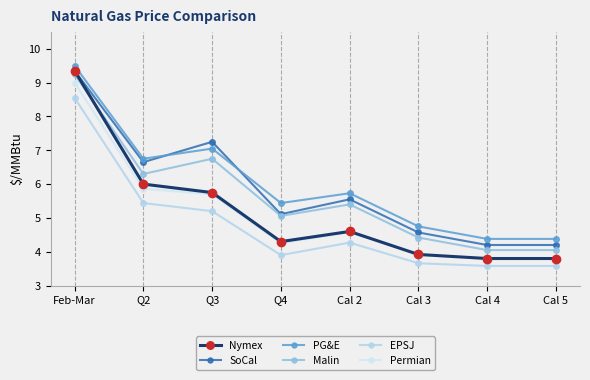

What is the sum of the EPSJ values at Q2 and Cal 2?

9.7